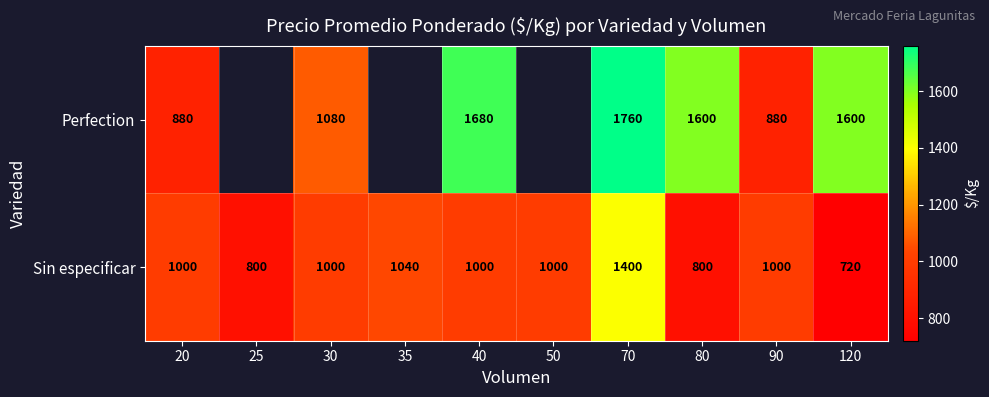

Which category has the highest value across all series?

70